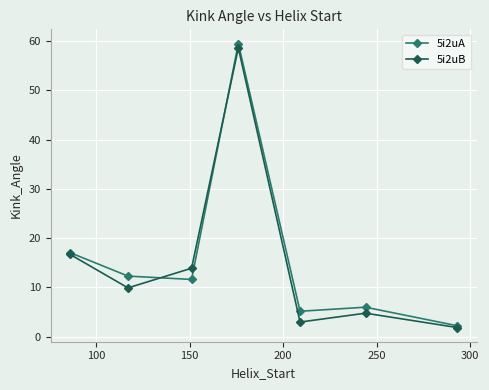

How many data points does each series have?

7